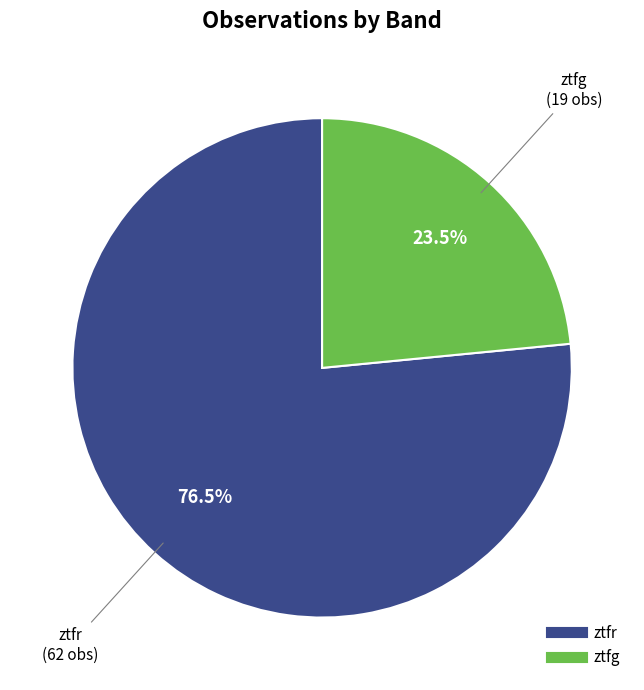

Do ztfg and ztfr together represent more than half of the pie?

Yes